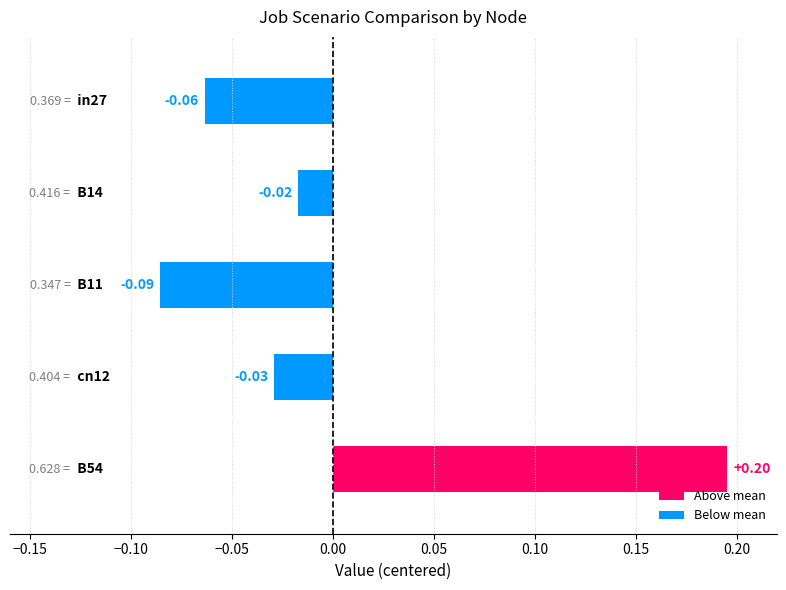

Which label corresponds to the smallest value in the chart?

B11